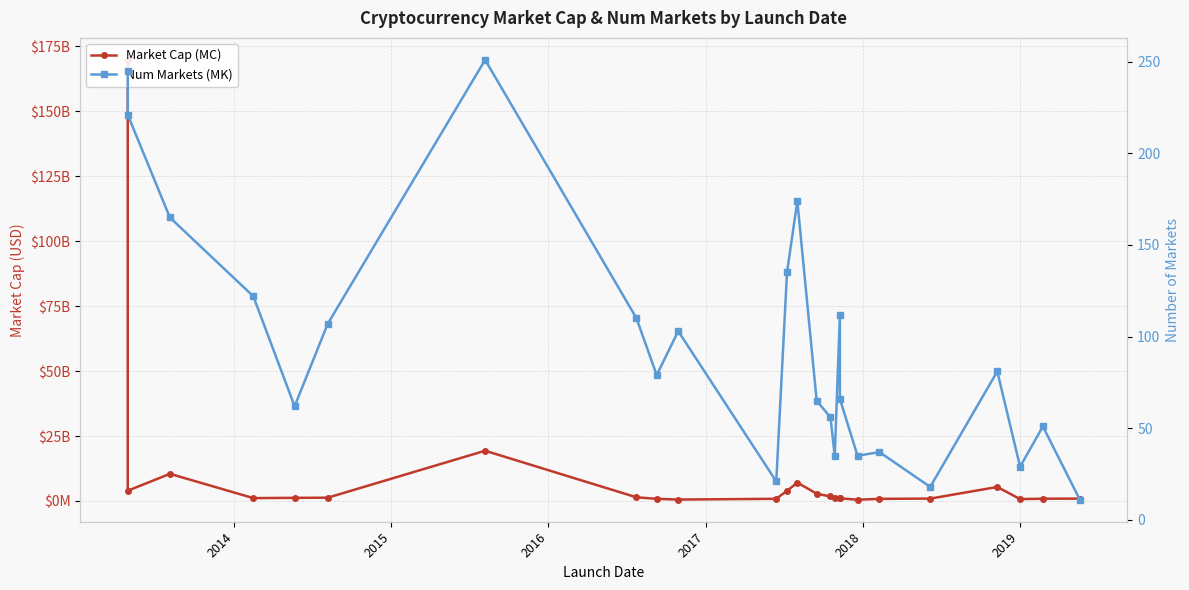

List the series in order of their overall mean, lowest first.

Num Markets (MK), Market Cap (MC)